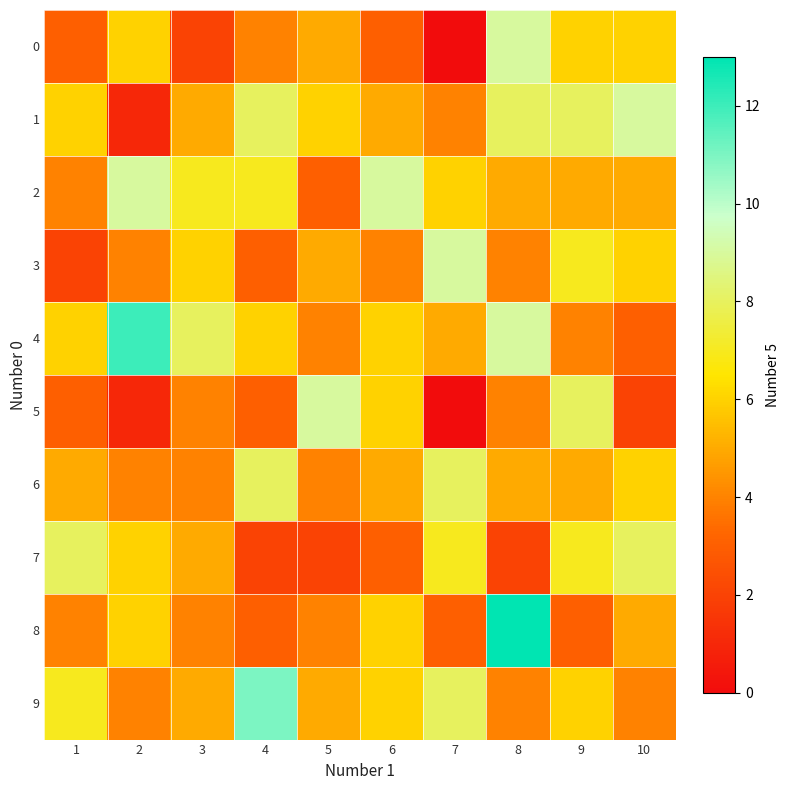

Between 7 and 10, which is larger?

10